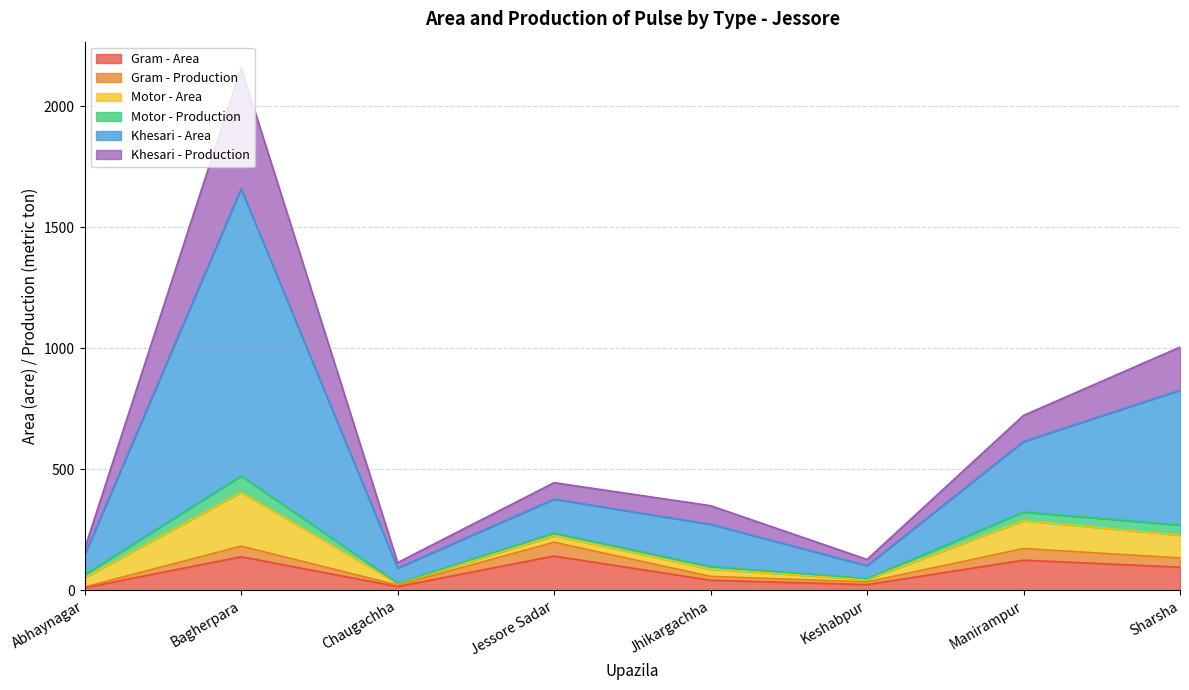

Which category has the lowest value across all series?

Abhaynagar